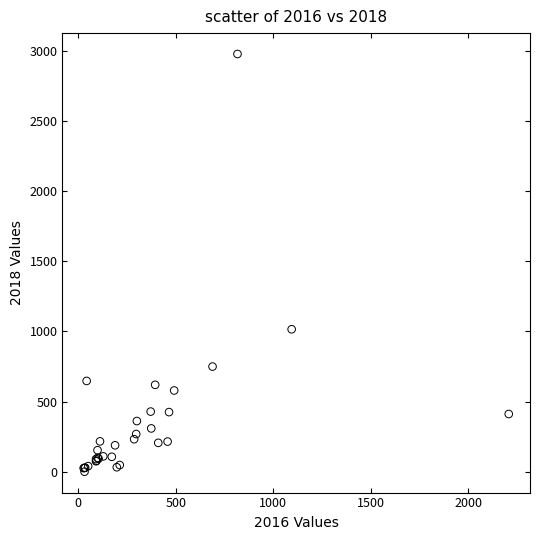

What Y value in the scatter plot is closest to 1488?

1015.5